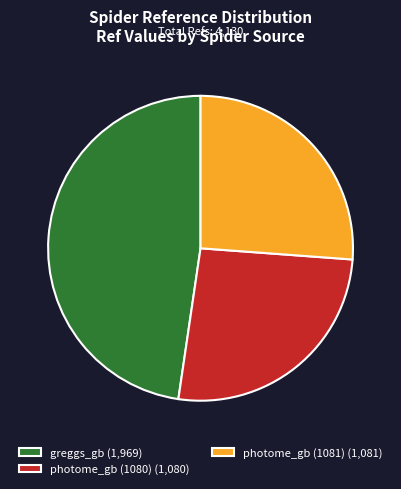

Is the sum of photome_gb (1081) (1,081) and greggs_gb (1,969) greater than half?

Yes